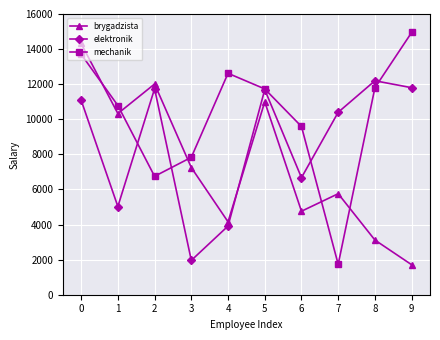

Where is brygadzista nearest to the value 8014?

3